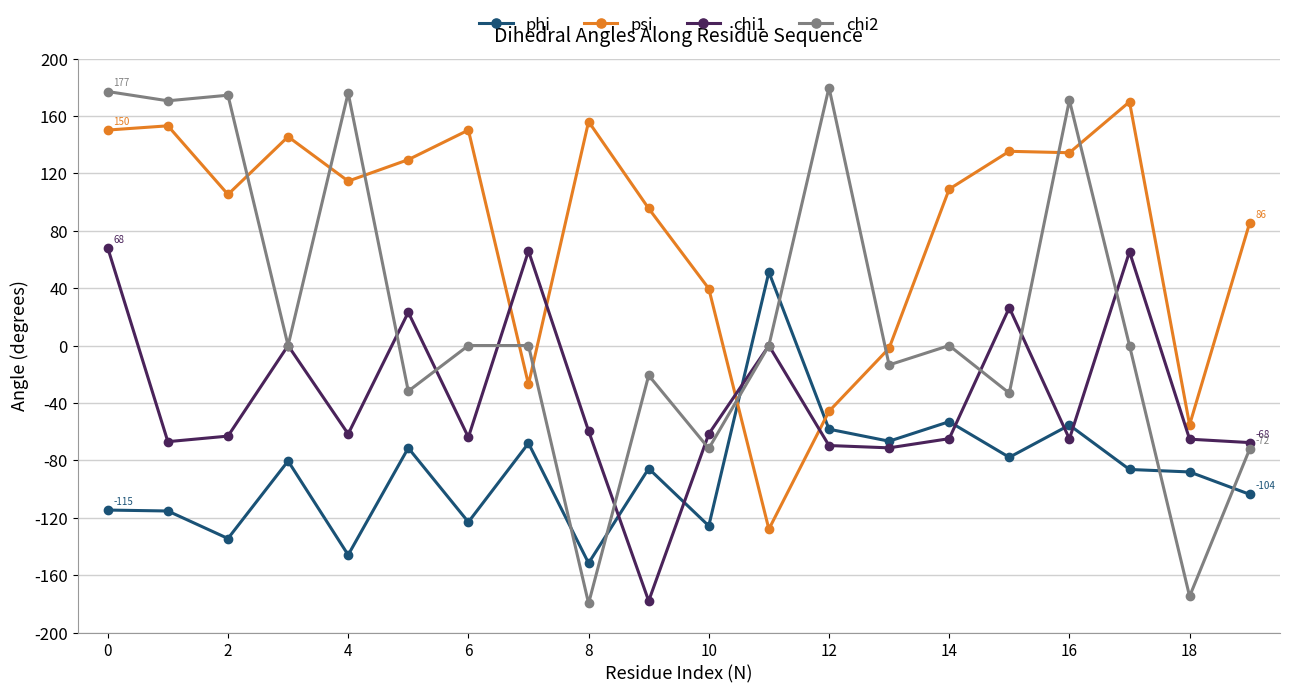

Which series has the largest range (max minus min)?

chi2